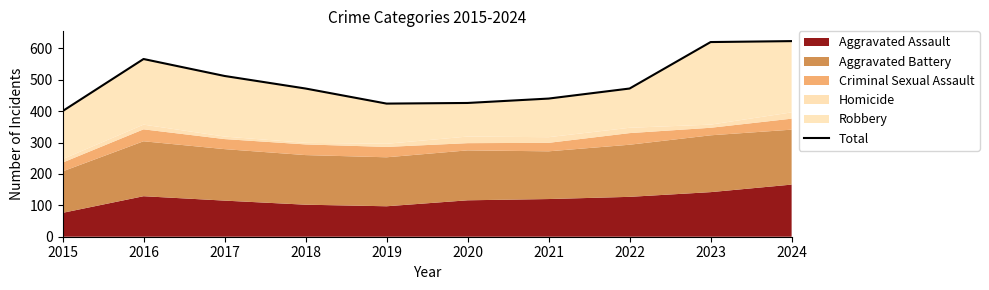

How many data points are less than 472?

4